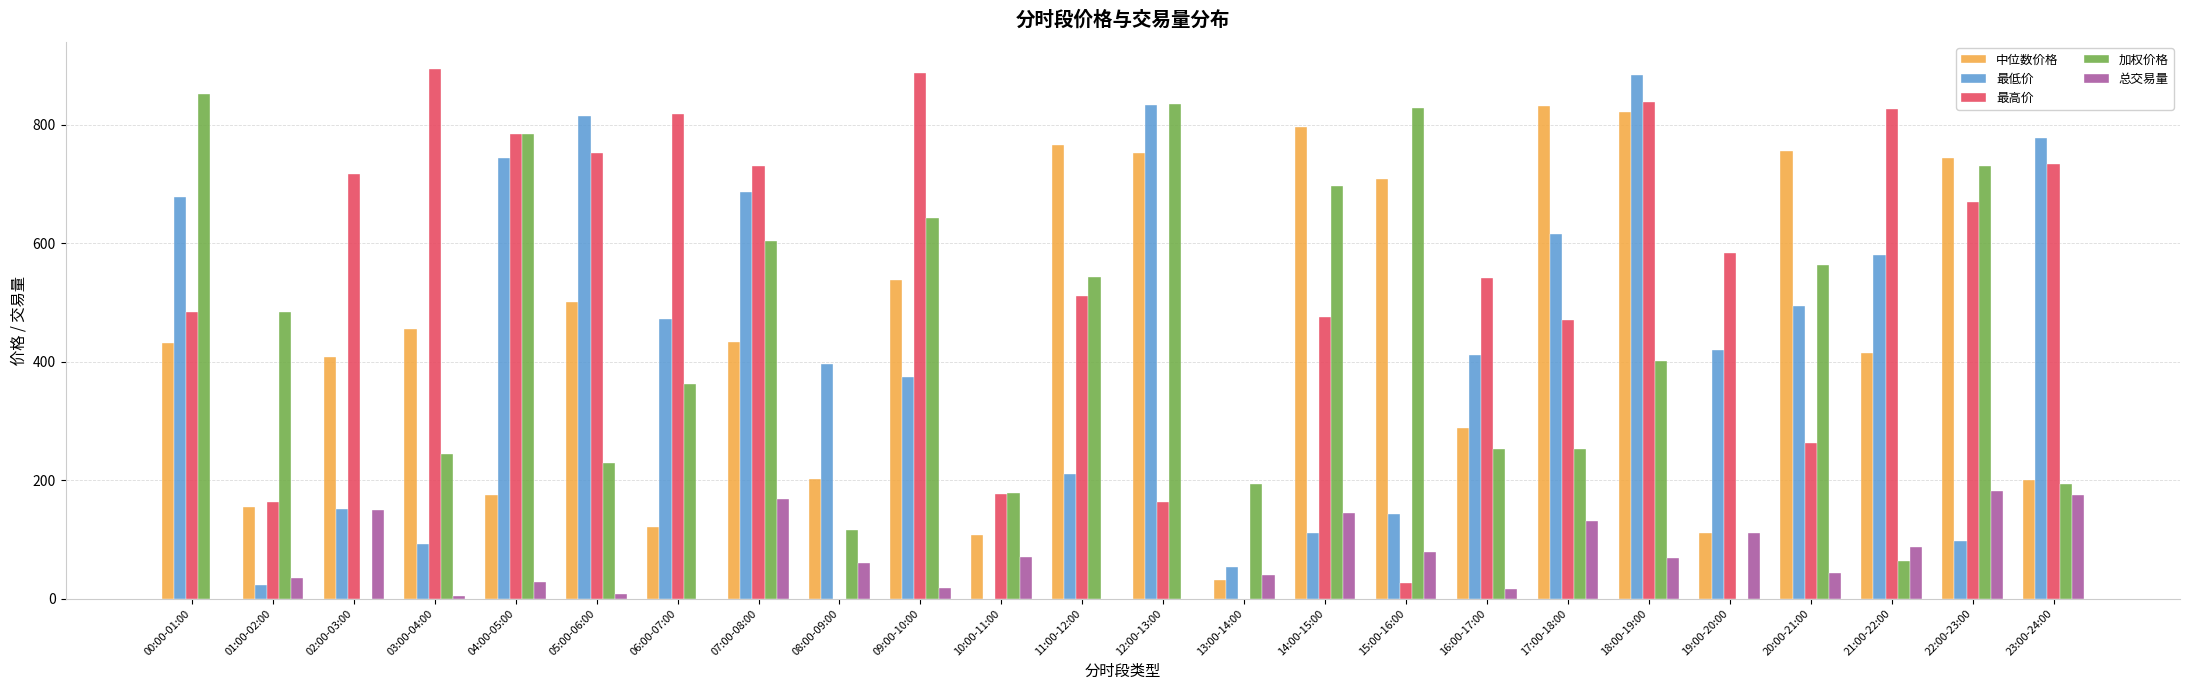

What is the total value across all series at 15:00-16:00?

1784.1